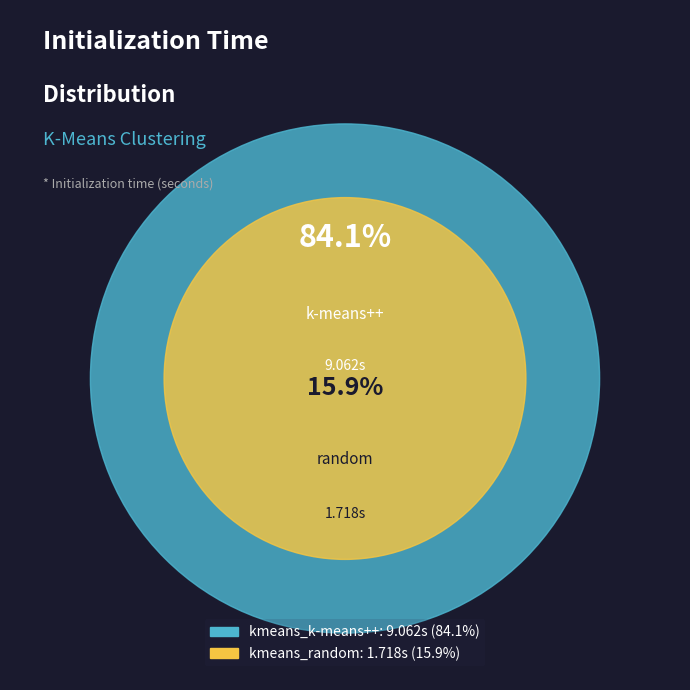

Does kmeans_k-means++ account for over 50% of the chart?

Yes